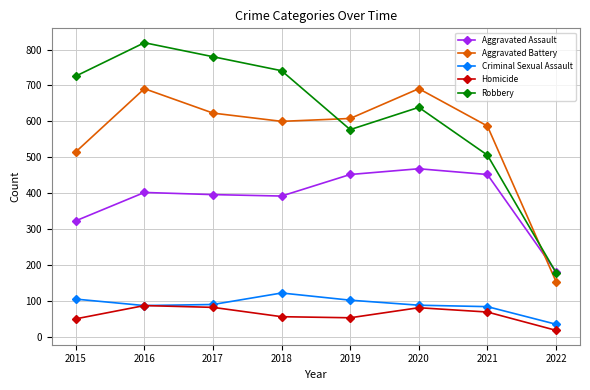

Which series has the widest spread of values?

Robbery